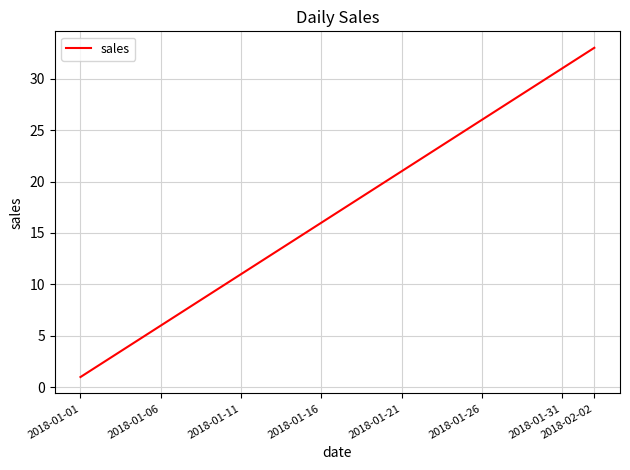

What is the difference between the maximum and minimum values?

32